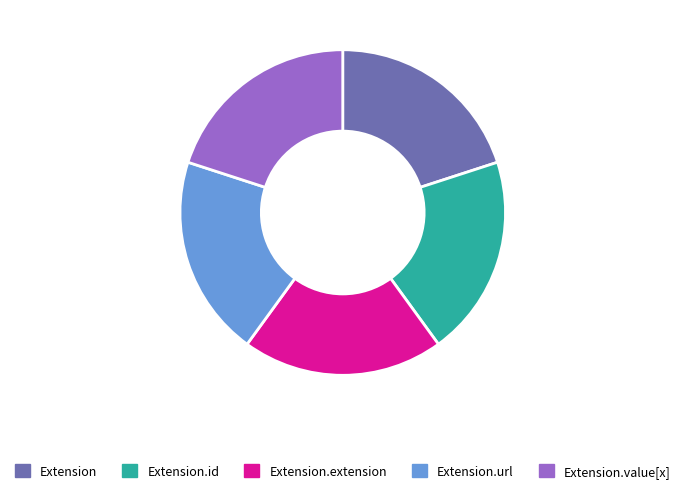

Count the number of slices in the pie.

5